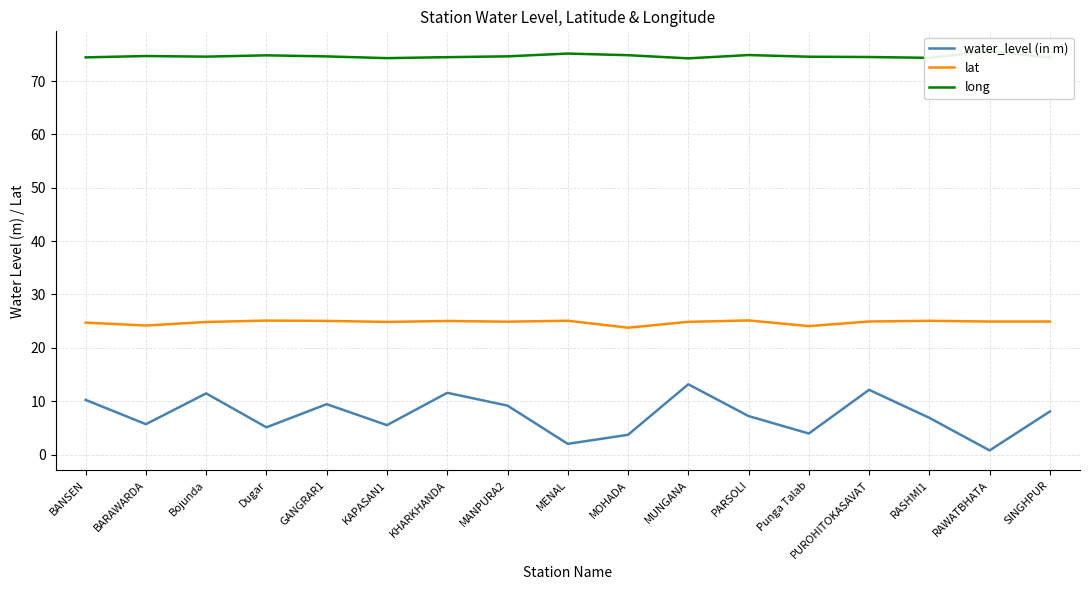

True or false: lat and long cross at least once.

False